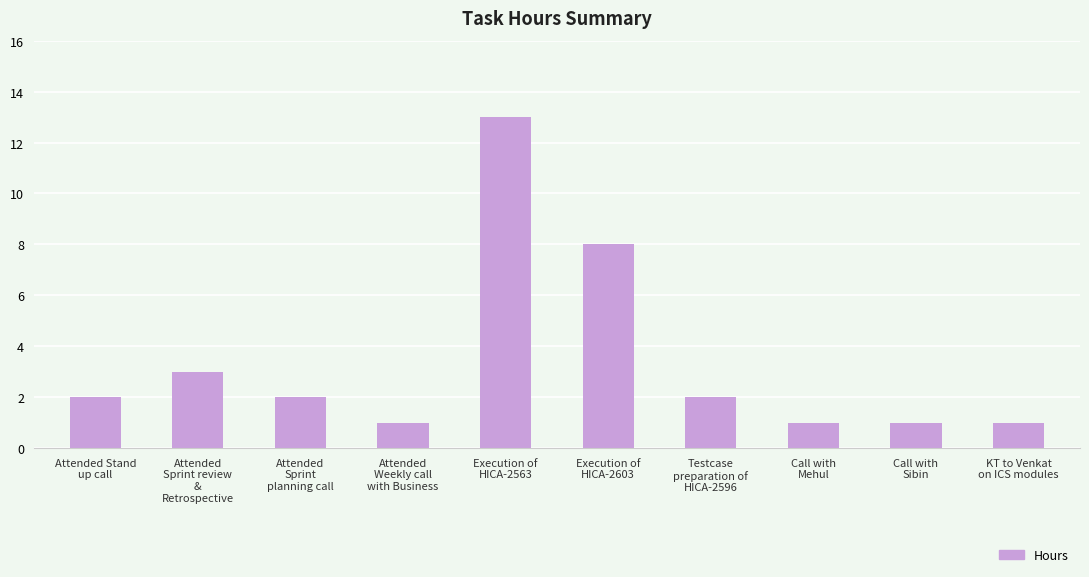

Which label corresponds to the largest value in the chart?

Execution of
HICA-2563